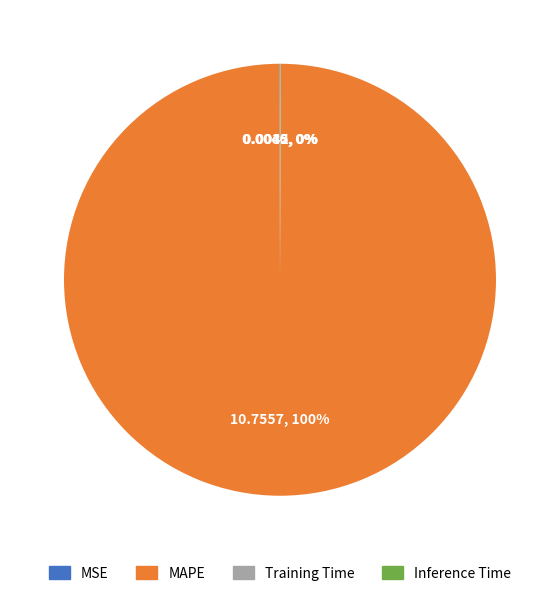

To the nearest percent, what percentage of the pie is MAPE?

100%